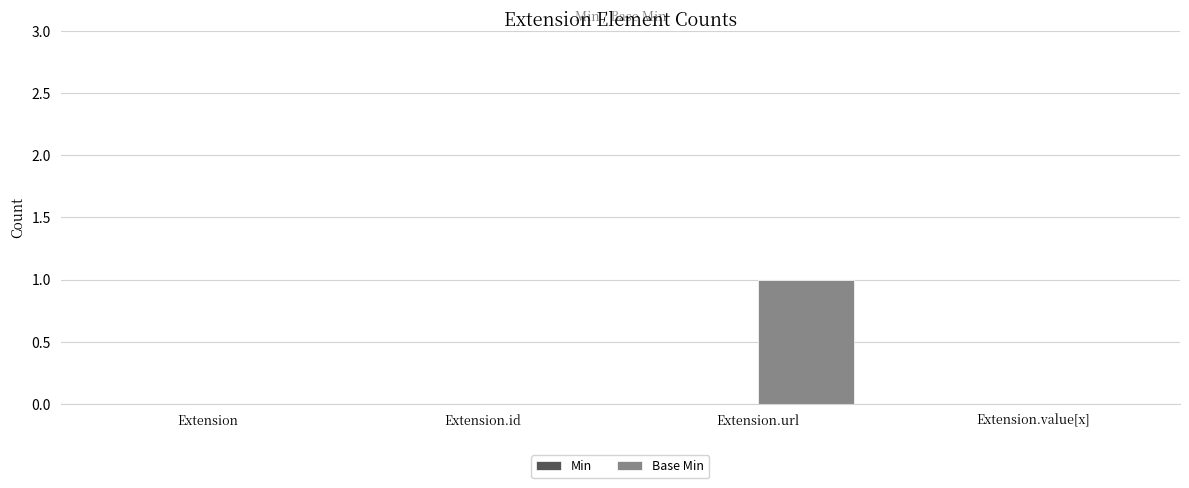

The value at Extension.url is 1. True or false?

True